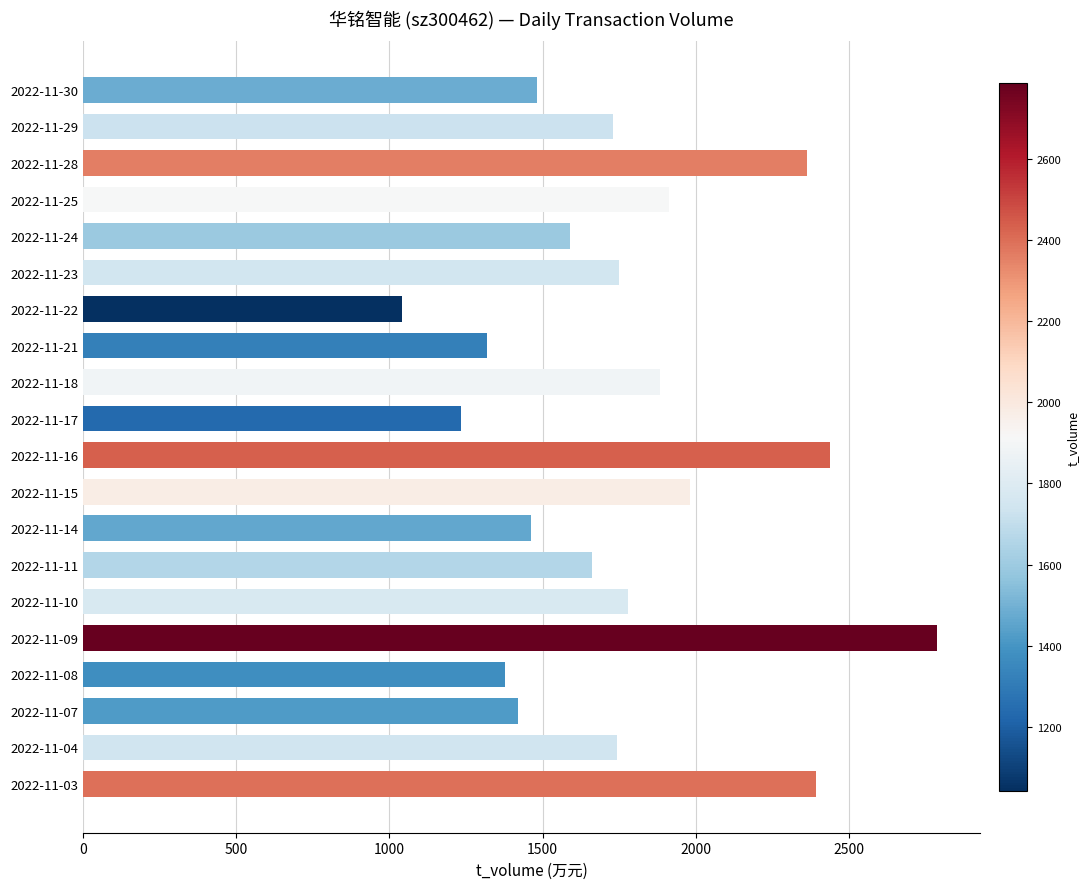

Approximately how many times larger is the value at 2022-11-23 compared to 2022-11-10?

1.0